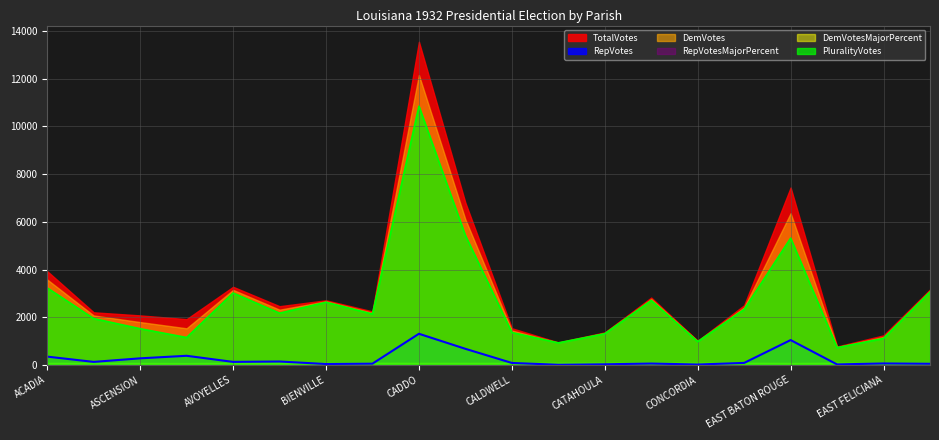

What is the difference between the second highest and minimum values in the RepVotesMajorPercent series?

13.0